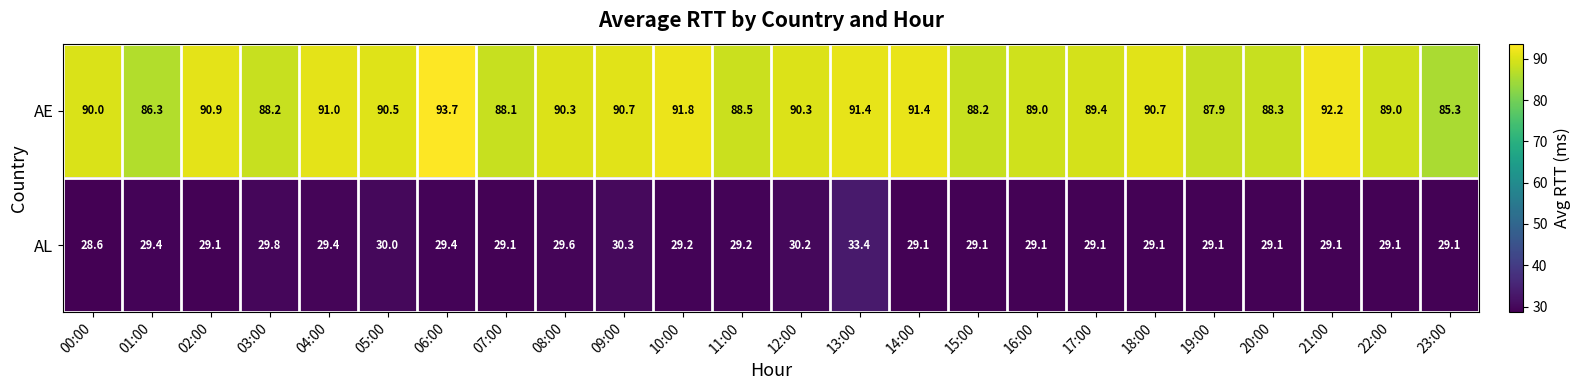

Which series has the largest total across all categories?

AE